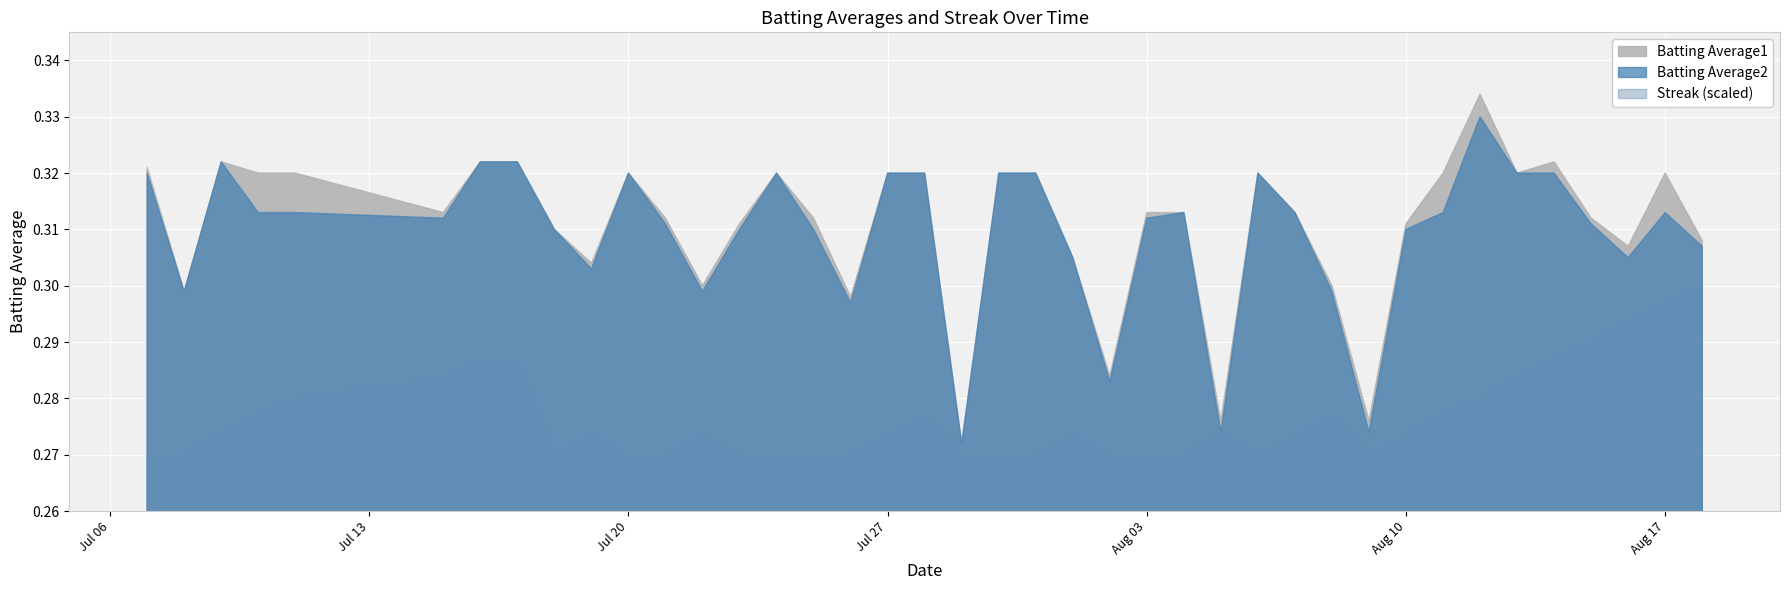

What is the average value of the Batting Average2 series?

0.3